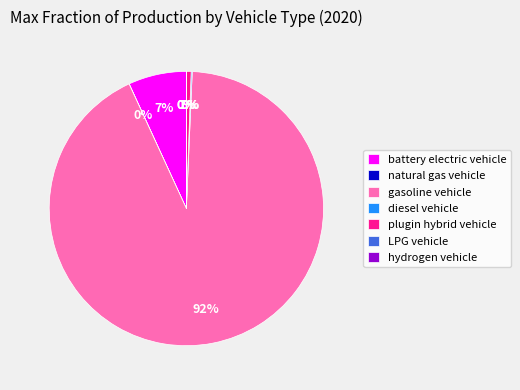

Is there a majority slice in this chart?

Yes